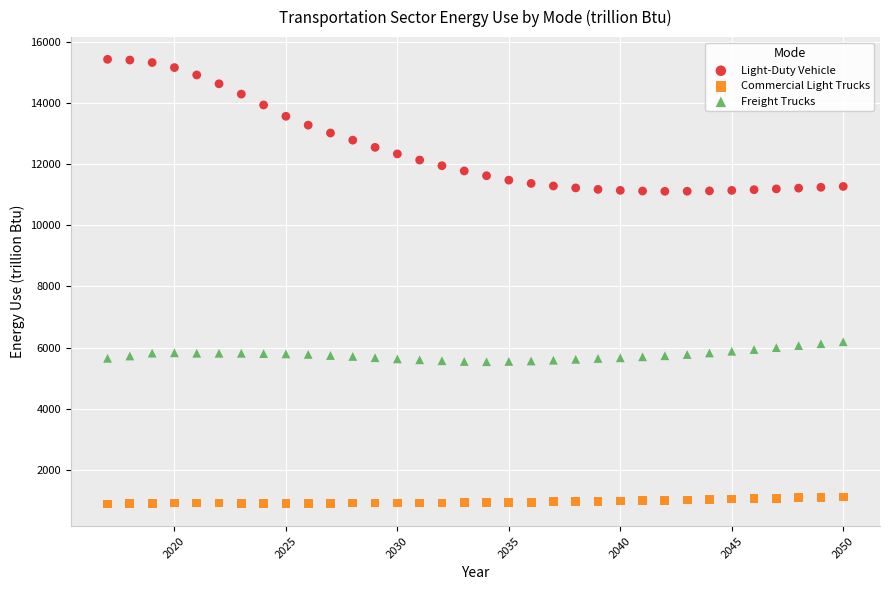

Across all data points, what is the range of X values (max minus min)?

33.0